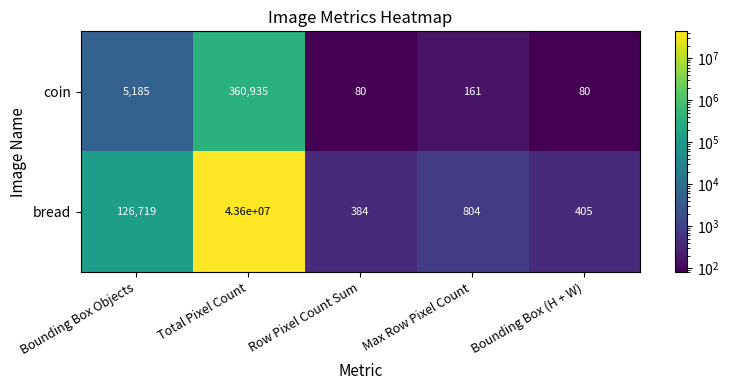

Where is coin nearest to the value 180507?

Bounding Box Objects